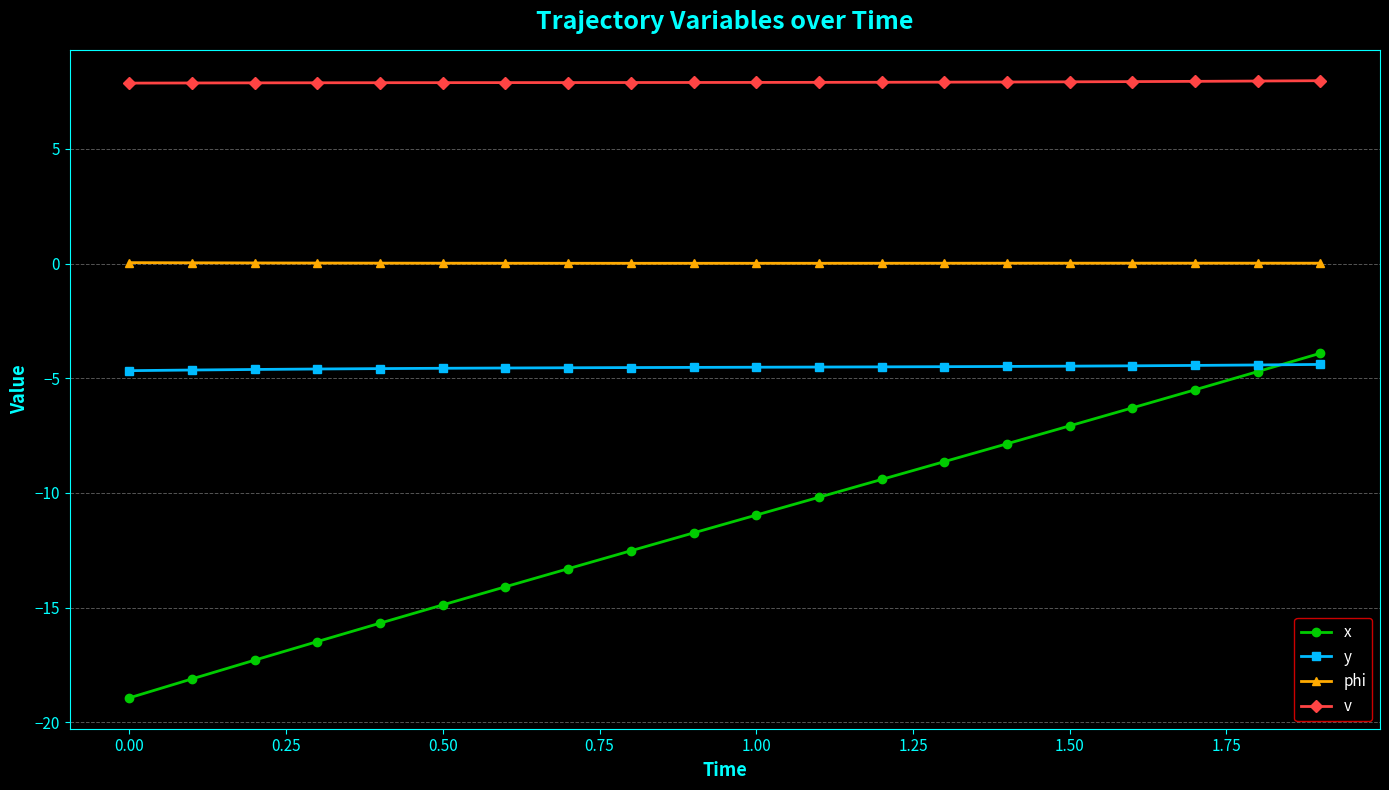

Which series has the largest range (max minus min)?

x